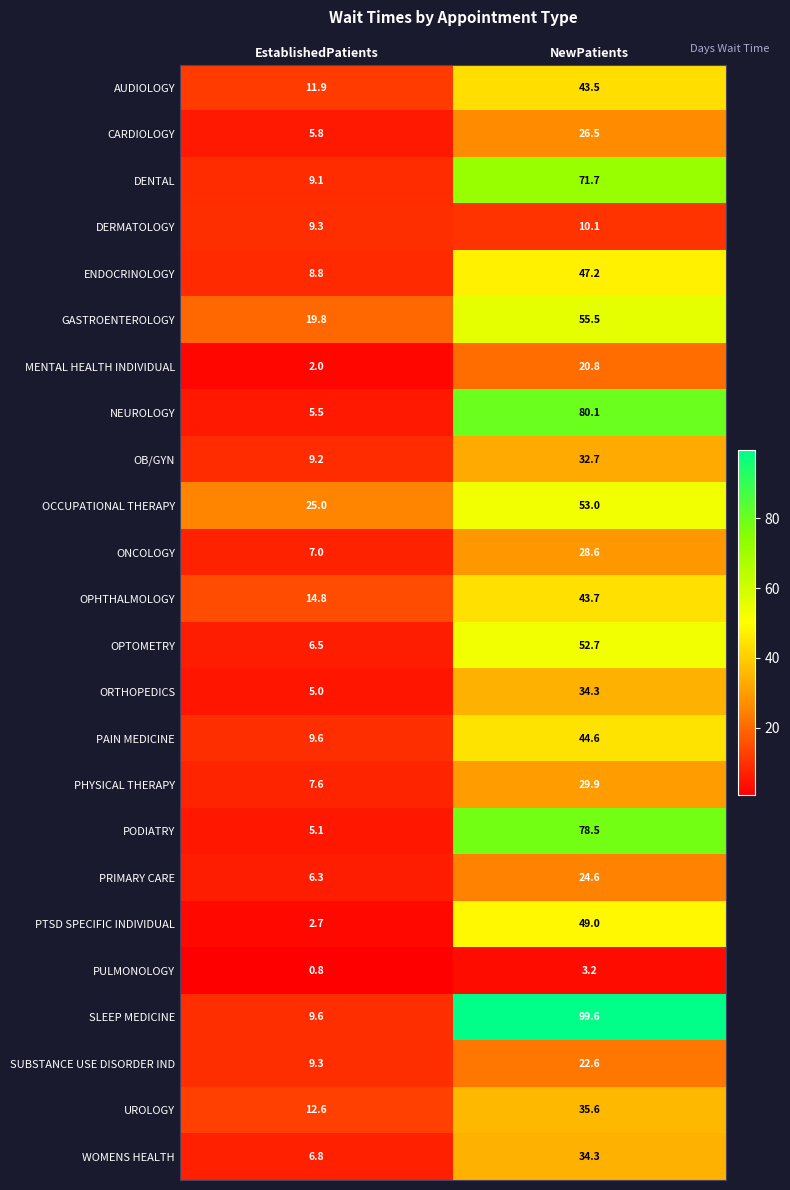

Which series has the largest total across all categories?

SLEEP MEDICINE